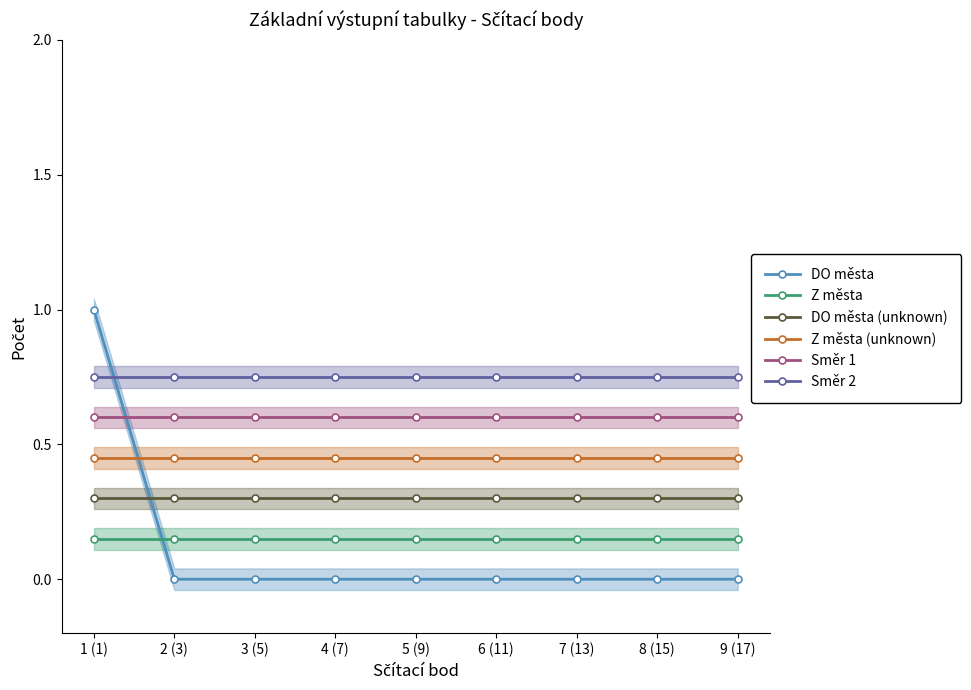

At which label is Z města closest to 0?

1 (1)